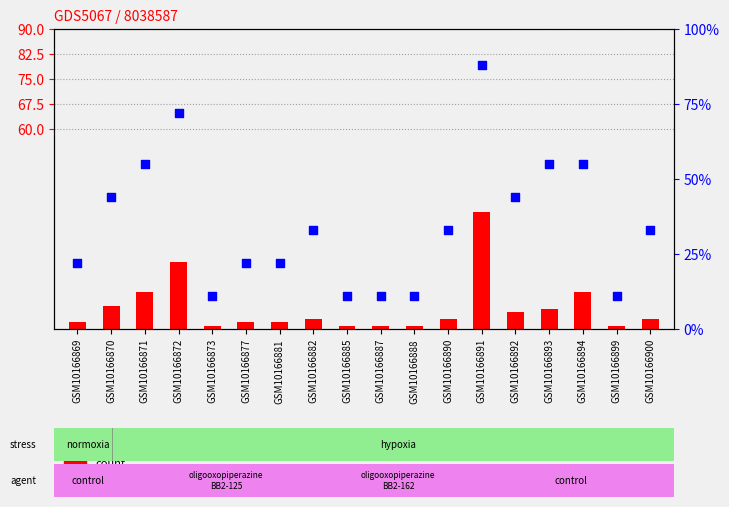

What are all the series names shown in the legend?

count, percentile rank within the sample